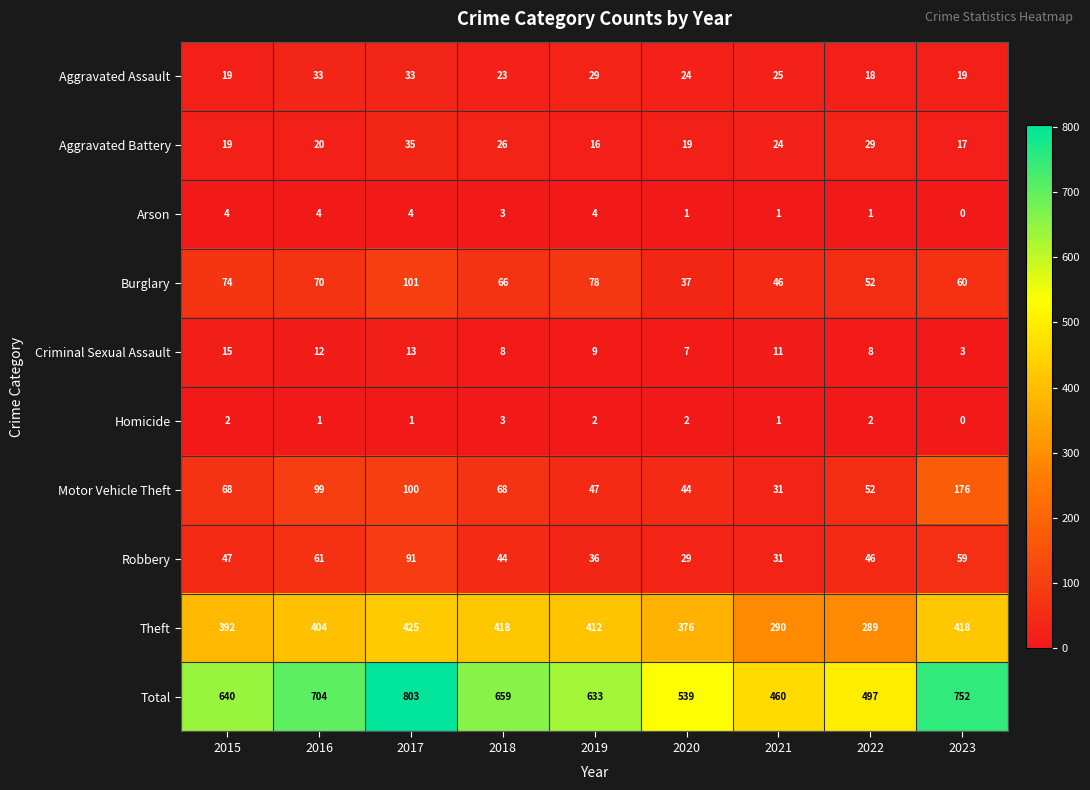

What is the spread (max minus min) of values at 2020?

538